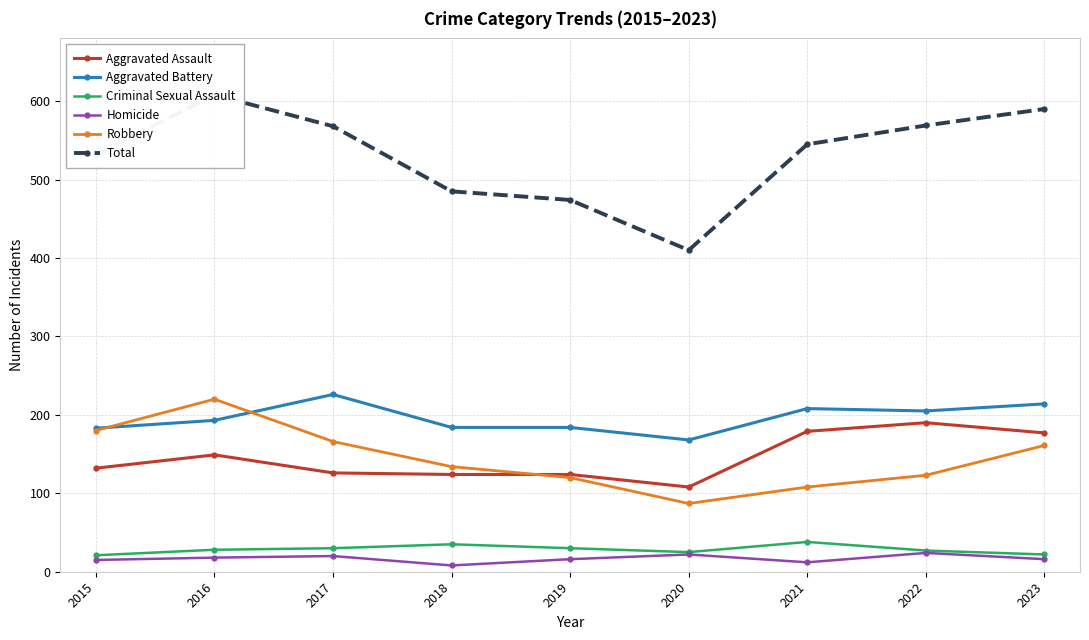

How many lines are shown in the chart?

6